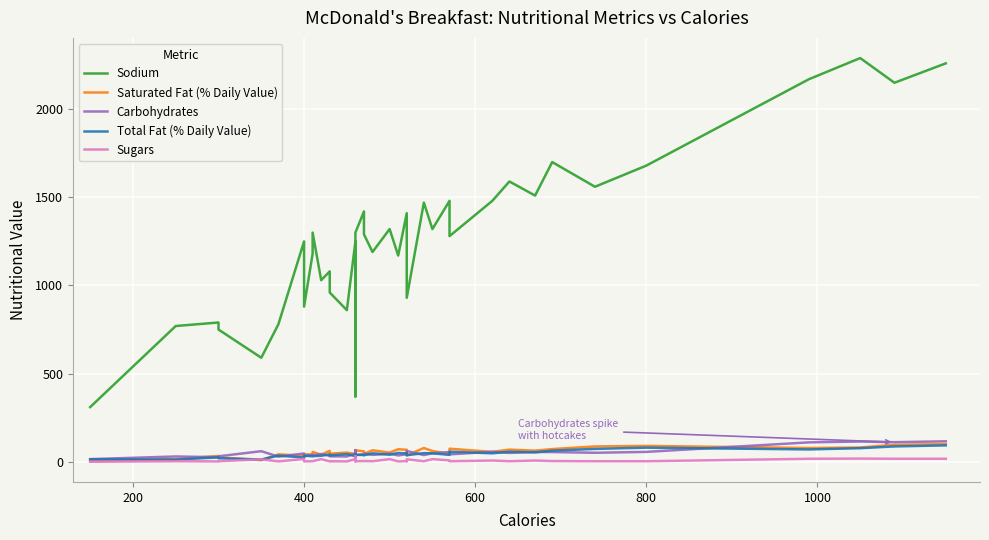

True or false: Sodium and Carbohydrates cross at least once.

False